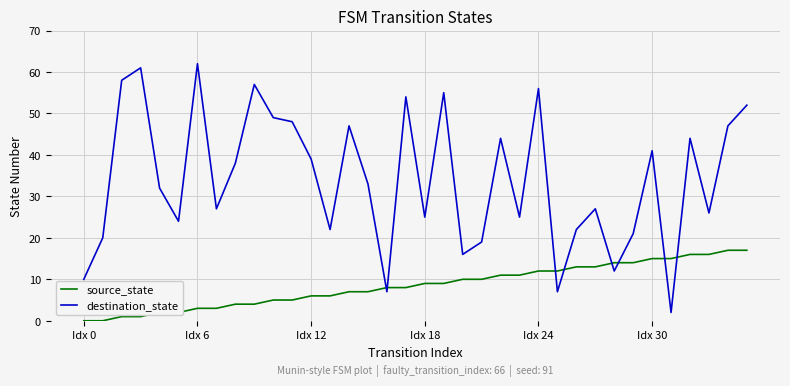

How many intersections are there between destination_state and source_state?

8